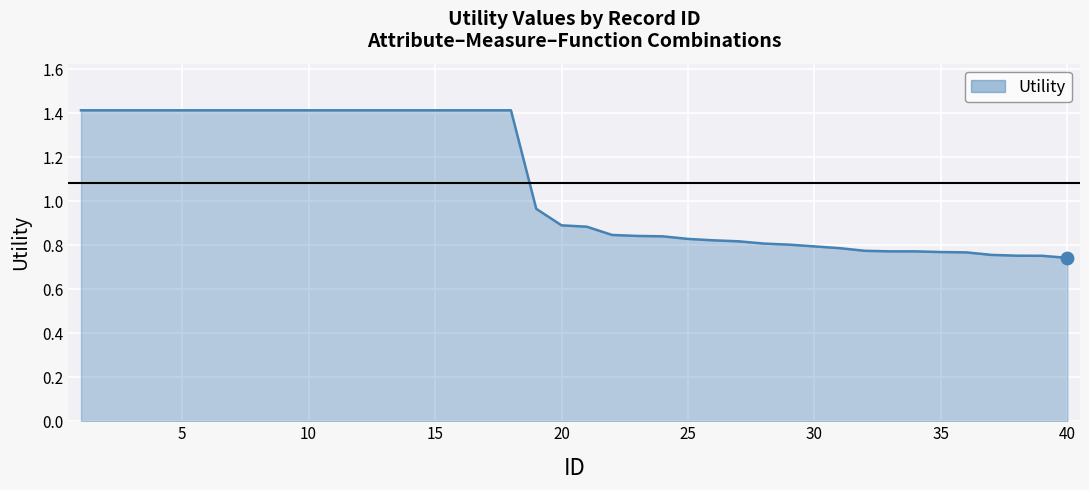

What is the maximum value shown in the chart?

1.4